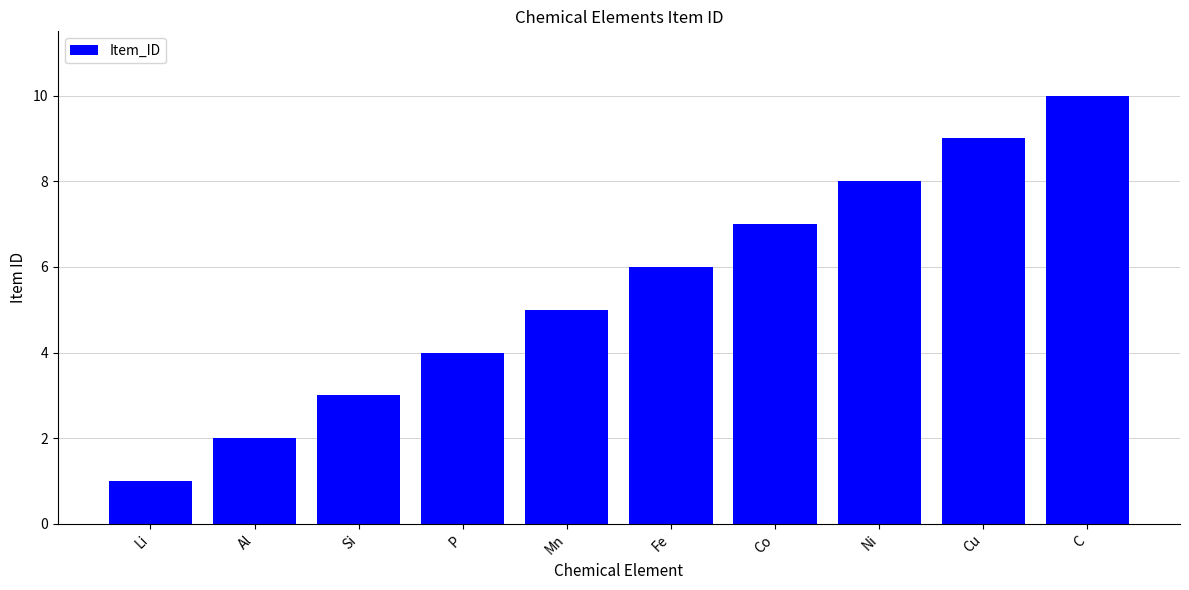

List the labels in order of value, largest first.

C, Cu, Ni, Co, Fe, Mn, P, Si, Al, Li